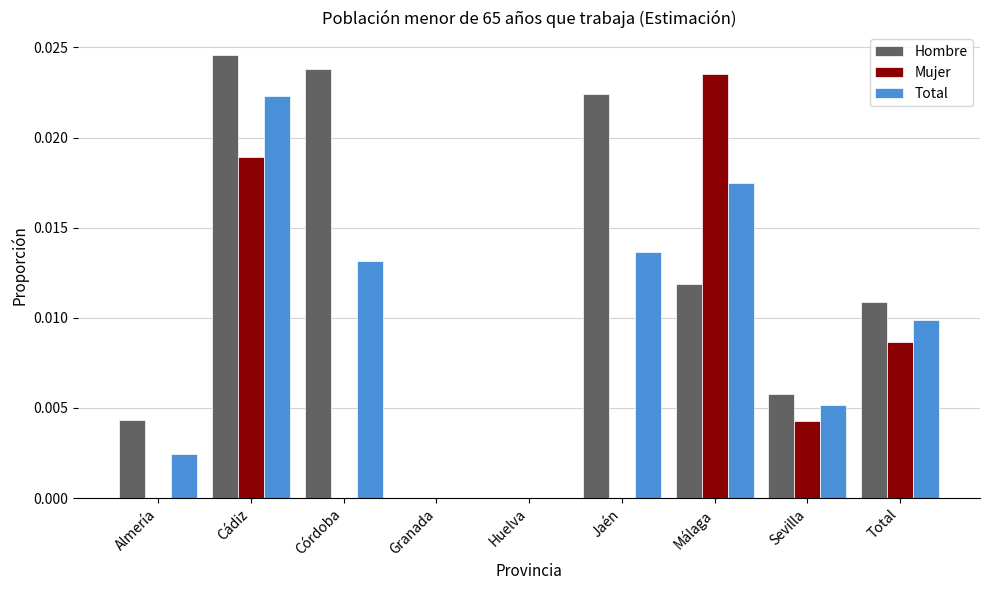

Between Almería and Huelva, which series saw the biggest shift?

Hombre